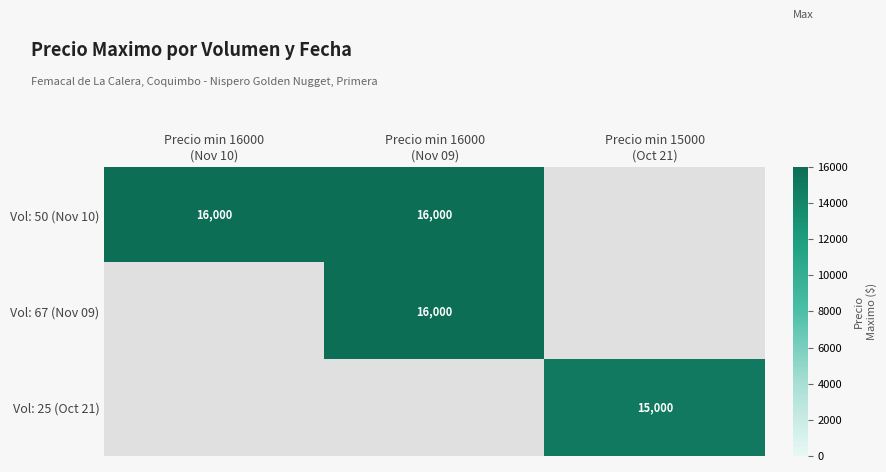

How many series are shown in this chart?

3